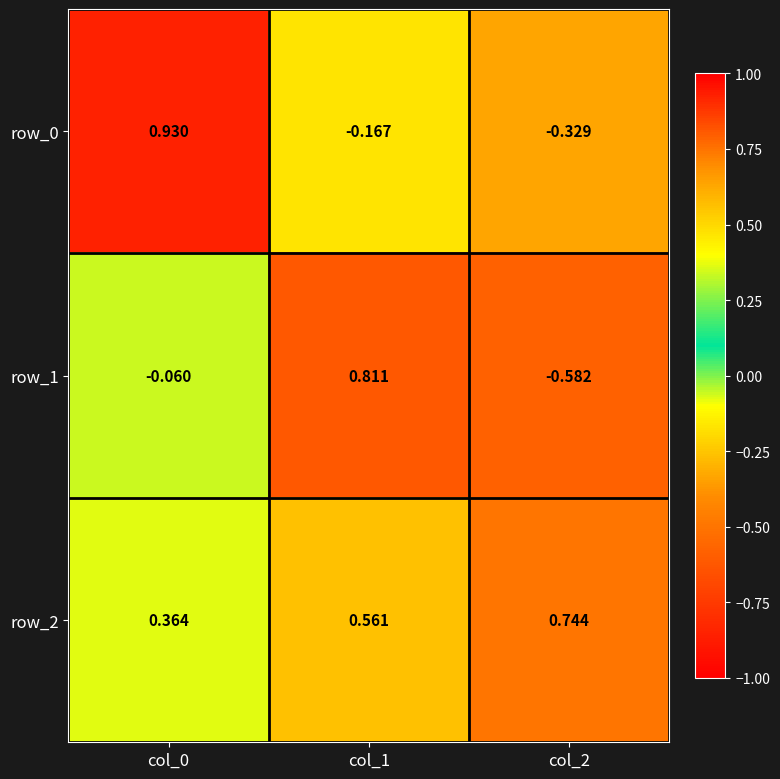

How many data points in row_1 are above 0?

1